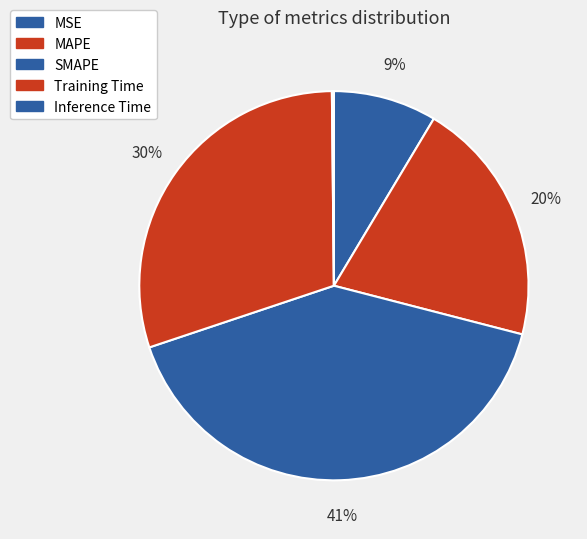

Between Inference Time and SMAPE, which is larger?

SMAPE